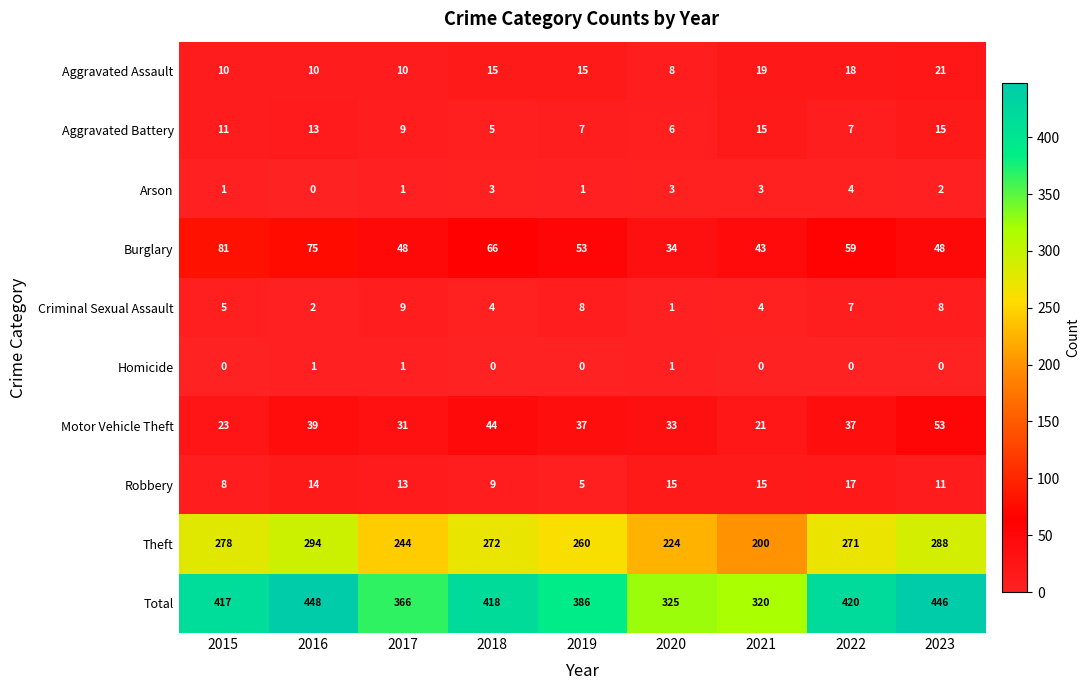

How many Aggravated Battery values are between 7 and 13?

5